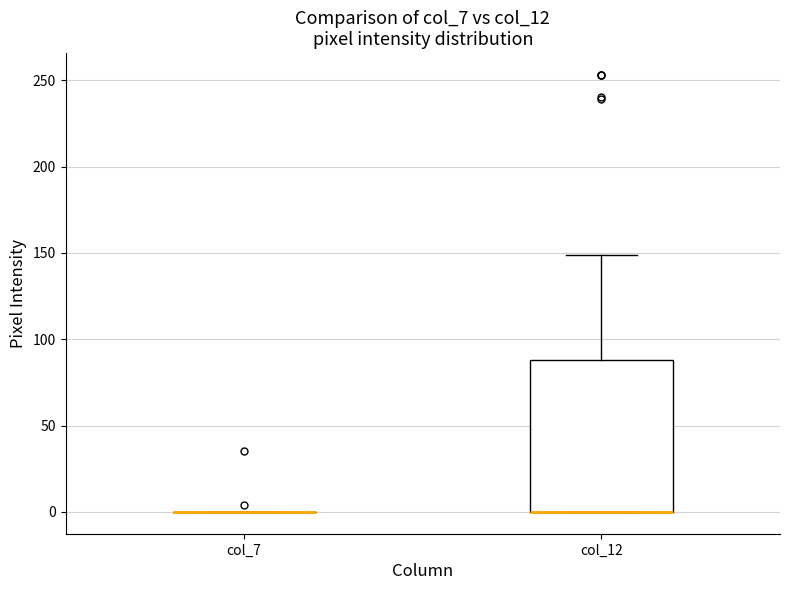

Reading left to right, read every box against the y-axis: the position of its median line, the range the box covers, and the ends of its whiskers. The values are not printed on the chart, so give them approximately, as read against the axis.

col_7: box collapsed to a line at 0, whiskers 0 to 0
col_12: median 0 (drawn on the box's lower edge), box 0 to 90, whiskers 0 to 150